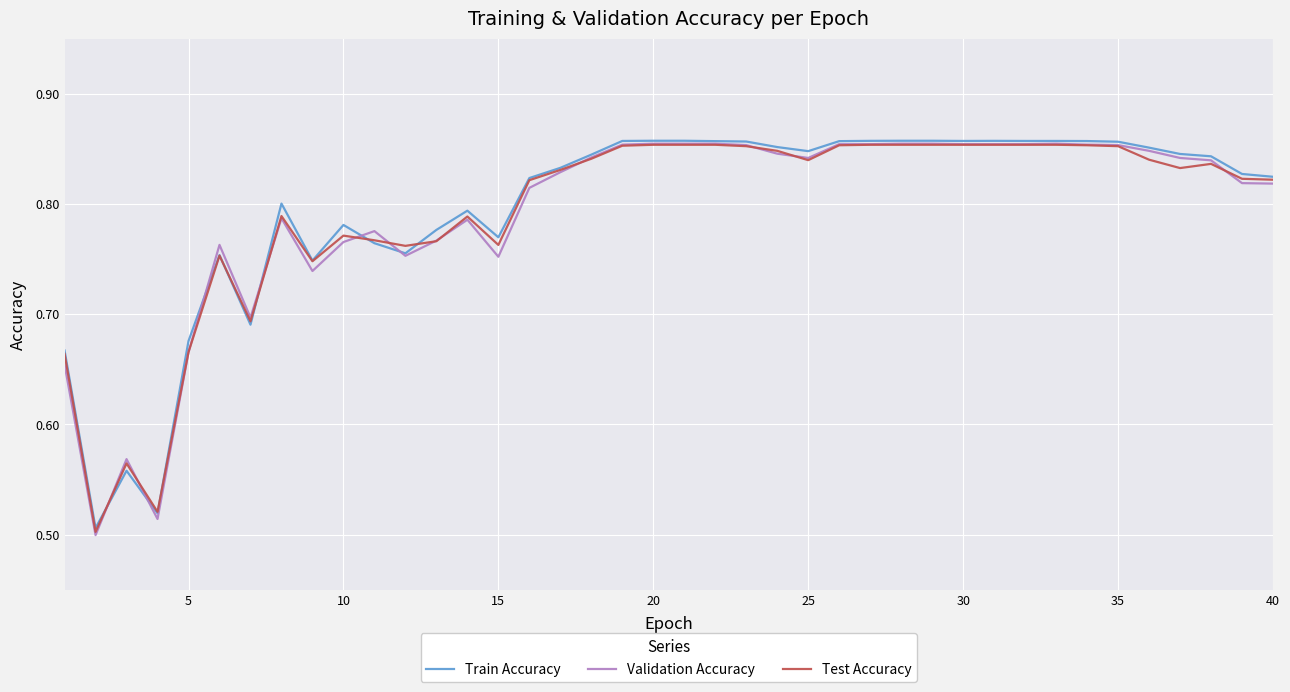

Which series has the widest spread of values?

Validation Accuracy